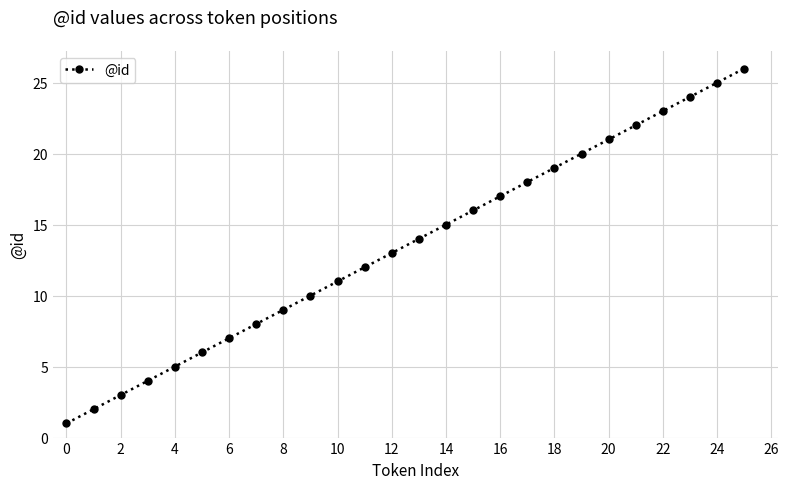

What is the average value?

14